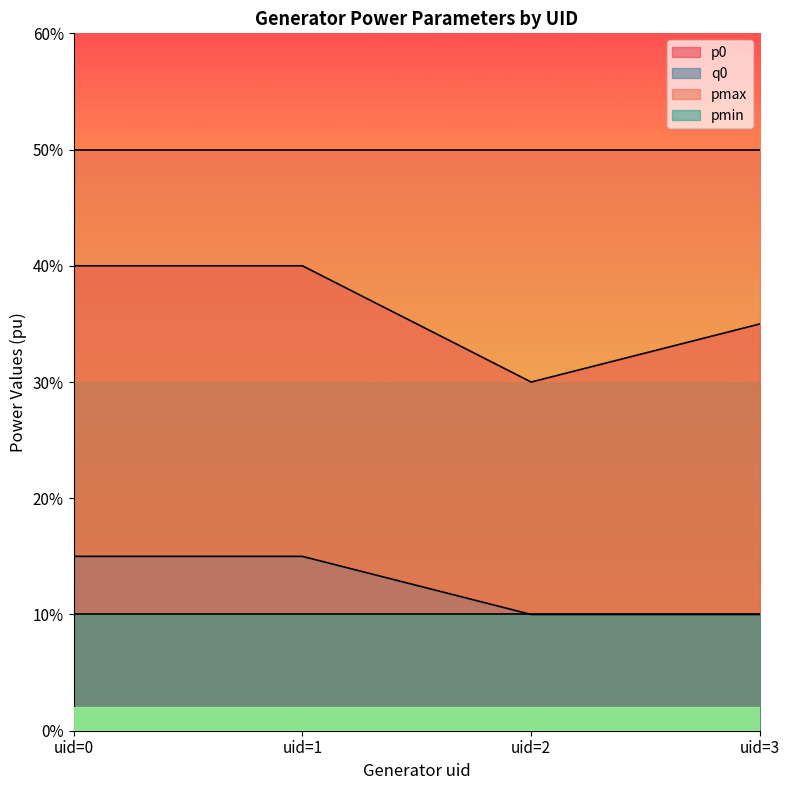

Does the chart display data point markers on the line(s)?

No